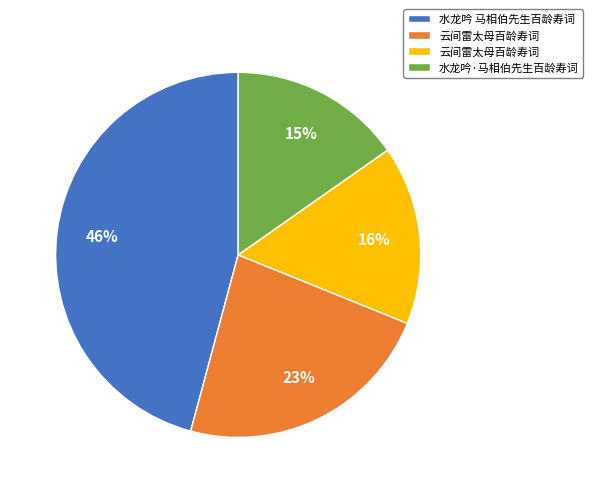

Does any single category account for the majority?

No